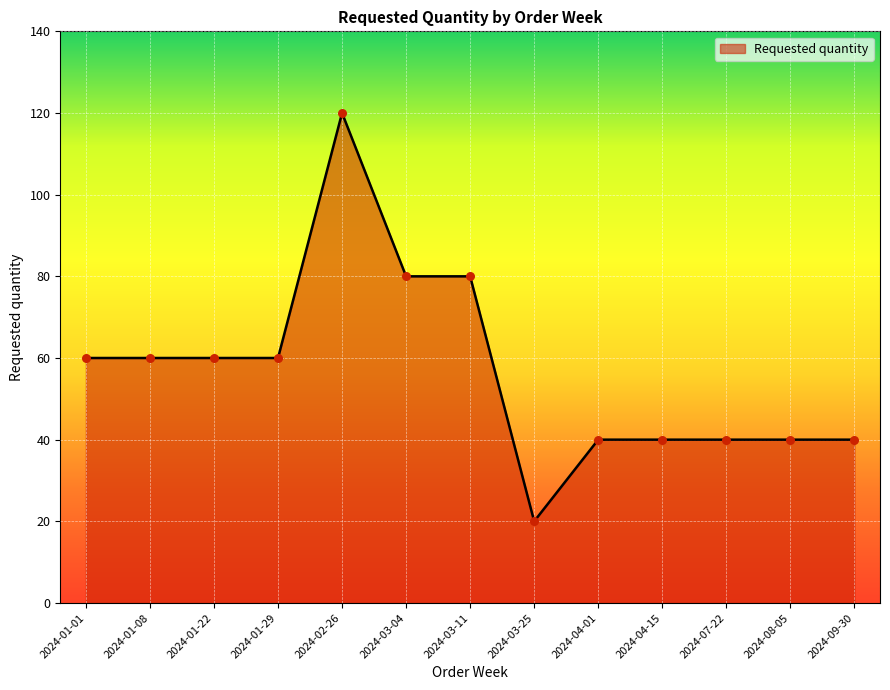

What is the change in value from 2024-01-29 to 2024-04-15?

-20